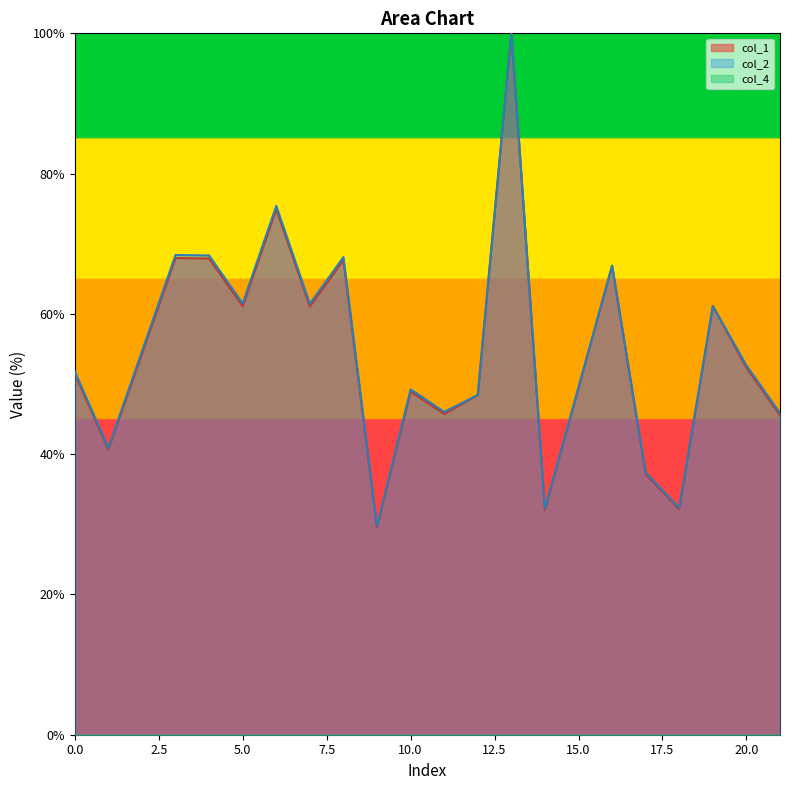

What is the spread (max minus min) of values at 14?

0.2